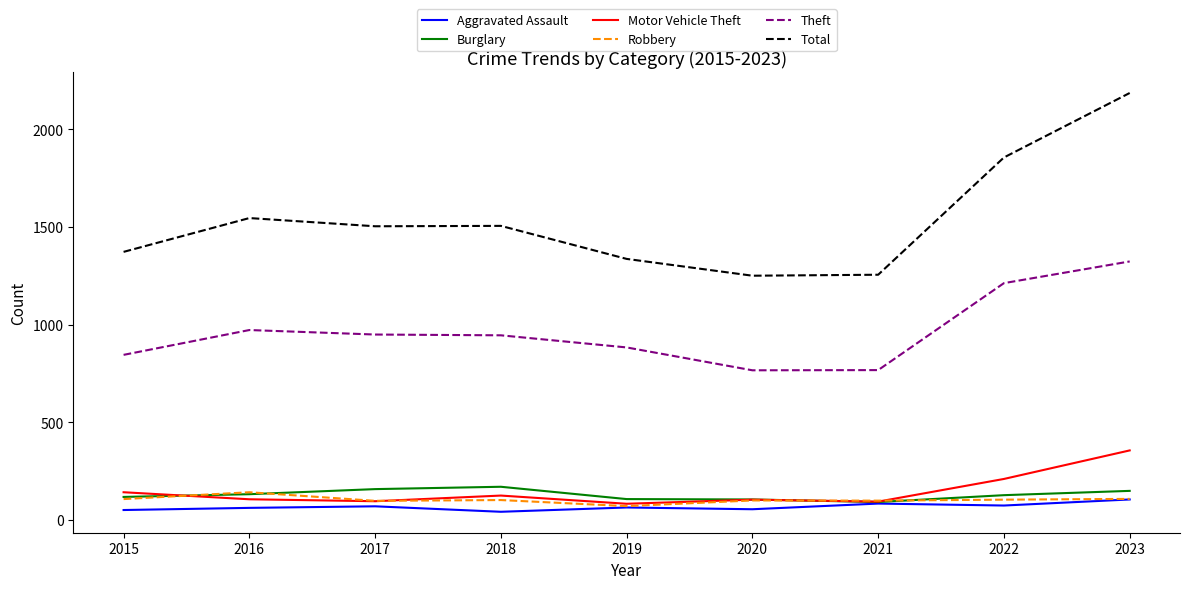

Where does the Total series first go above 1504?

2016